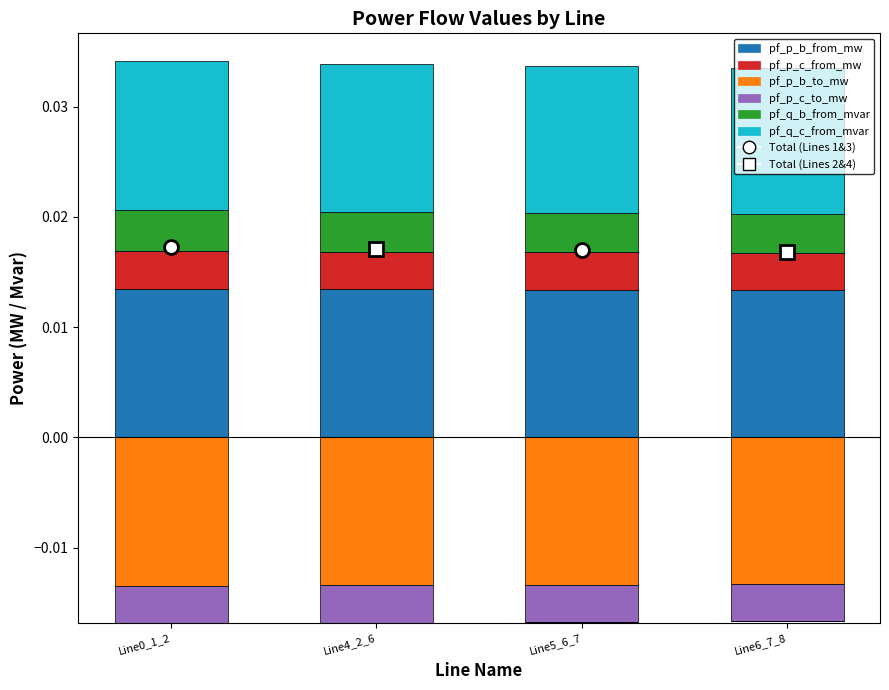

At which category is the sum across all series the highest?

Line0_1_2